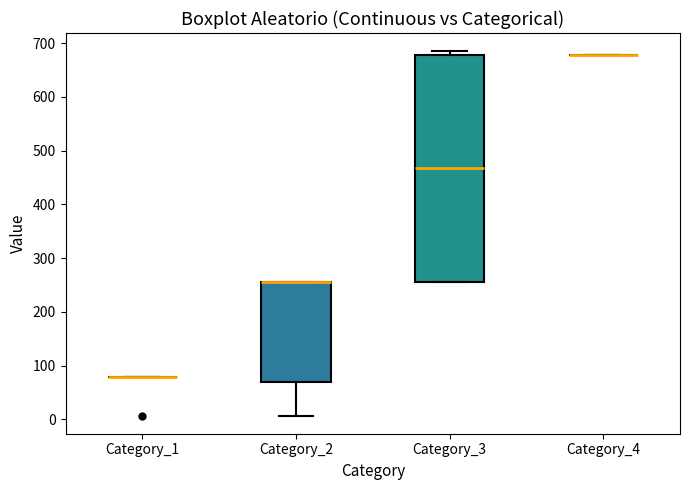

Comparing the boxes themselves (not the whiskers), which one is the tallest?

Category_3